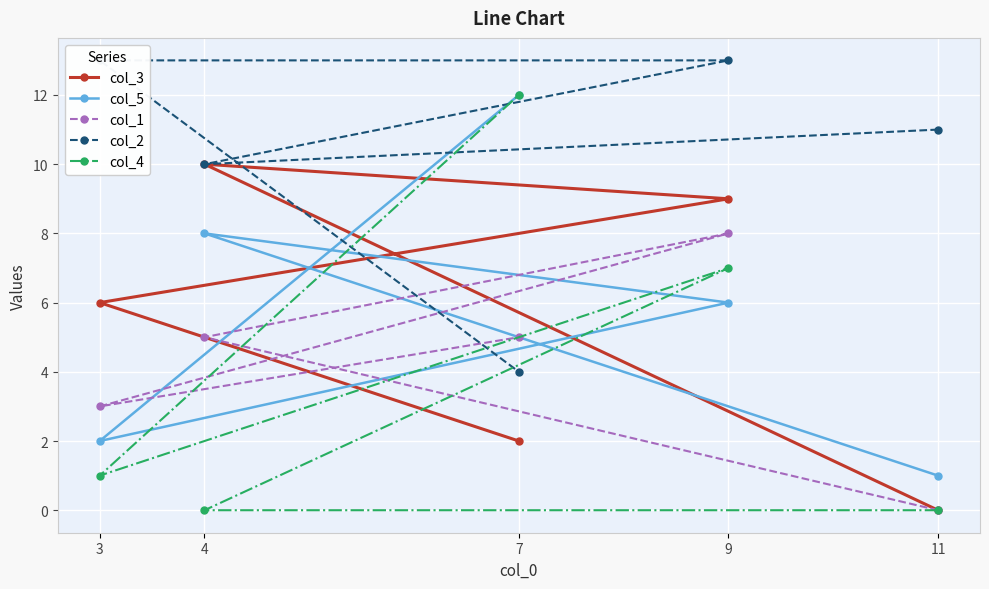

True or false: col_3 and col_2 cross at least once.

False